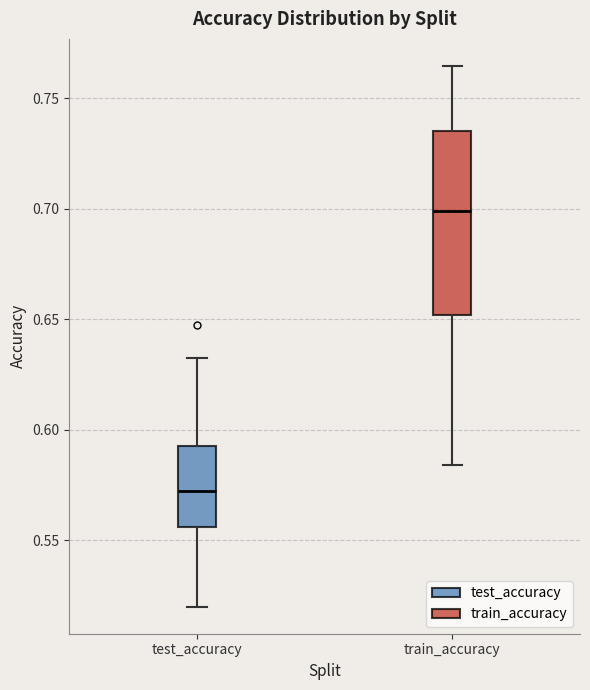

Which box is the tallest, from its lower edge to its upper edge?

train_accuracy